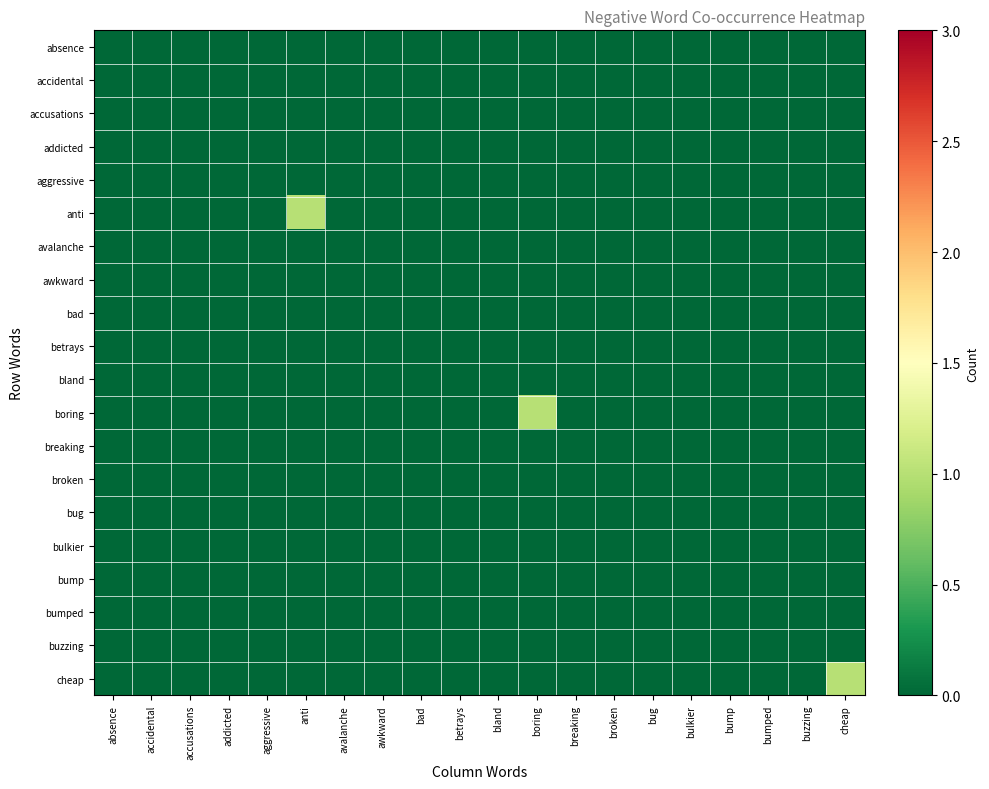

Between anti and cheap, which series saw the biggest shift?

anti